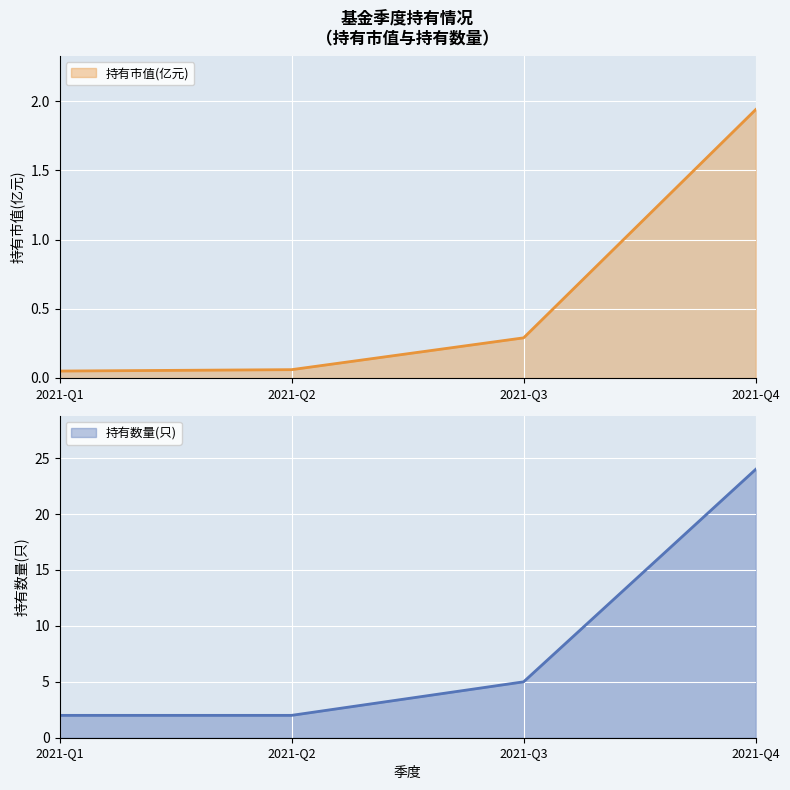

True or false: 持有市值(亿元) has more than 0 points higher than both neighbors.

False